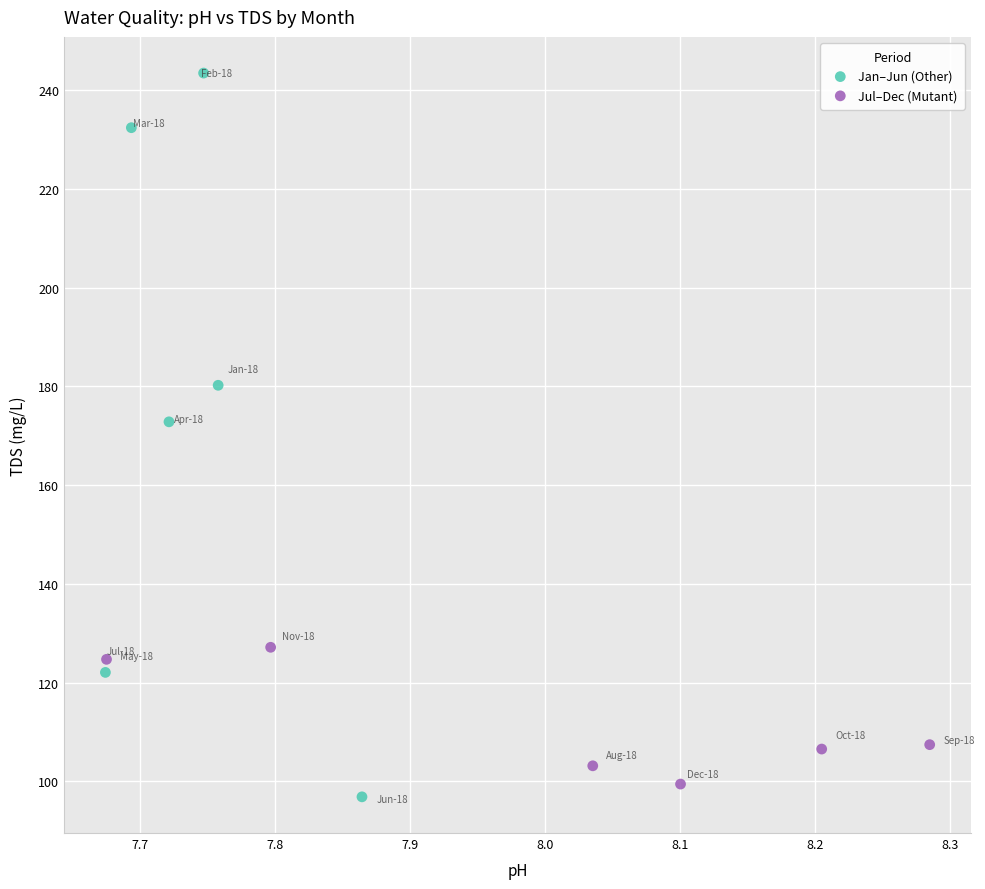

Which series contains the lowest Y value?

Jan–Jun (Other)